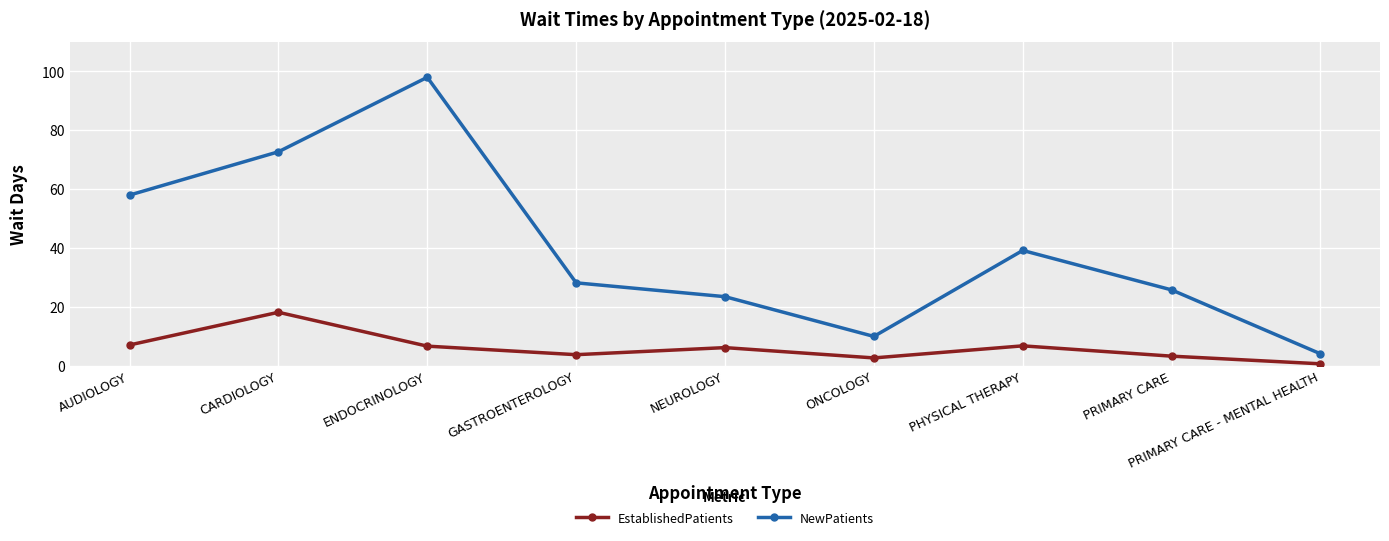

At which category is the sum across all series the highest?

ENDOCRINOLOGY